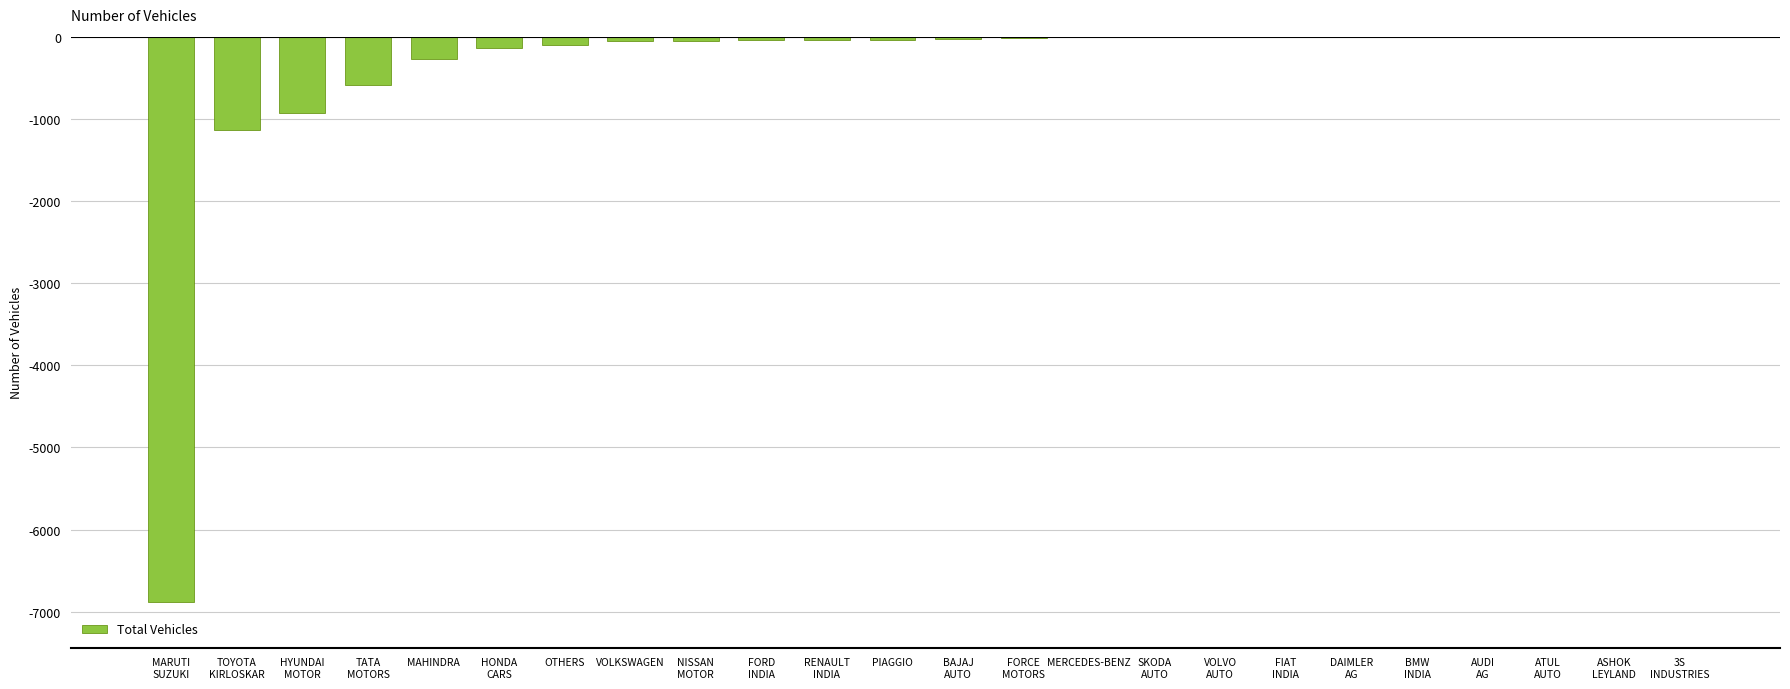

What is the sum of all values?

-10327